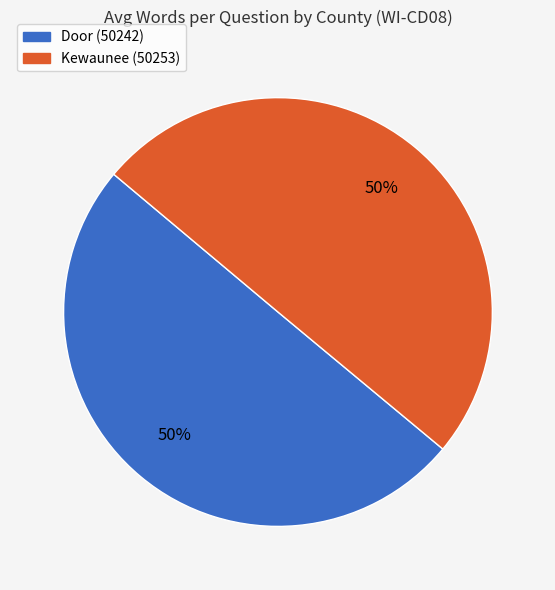

Approximately how many times larger is the value at Door (50242) compared to Kewaunee (50253)?

1.0